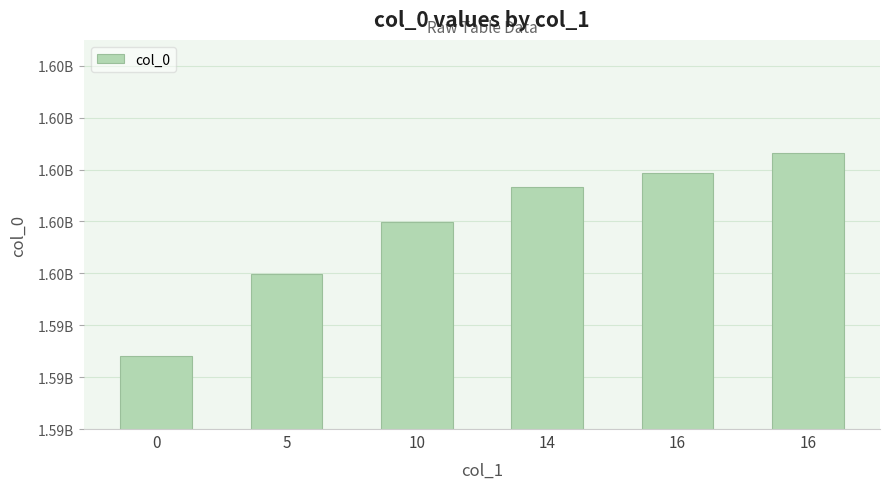

What is the difference between the second highest and second lowest values?

1947830